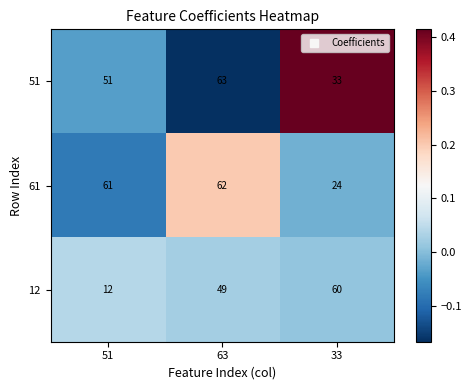

Where is 51 nearest to the value 48?

51